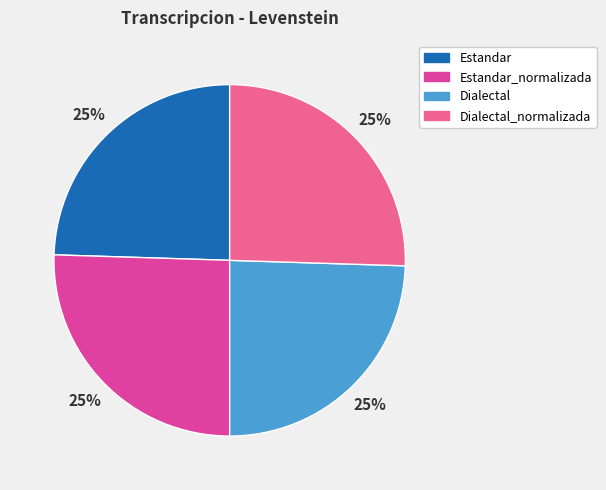

True or false: Dialectal accounts for 25% of the total.

True